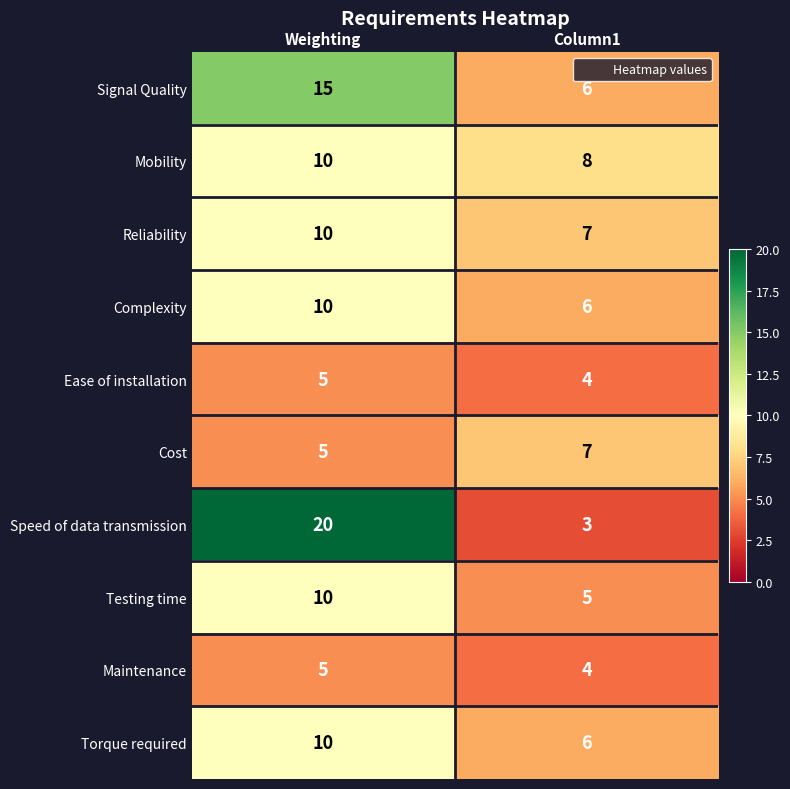

Which series has the widest spread of values?

Speed of data transmission